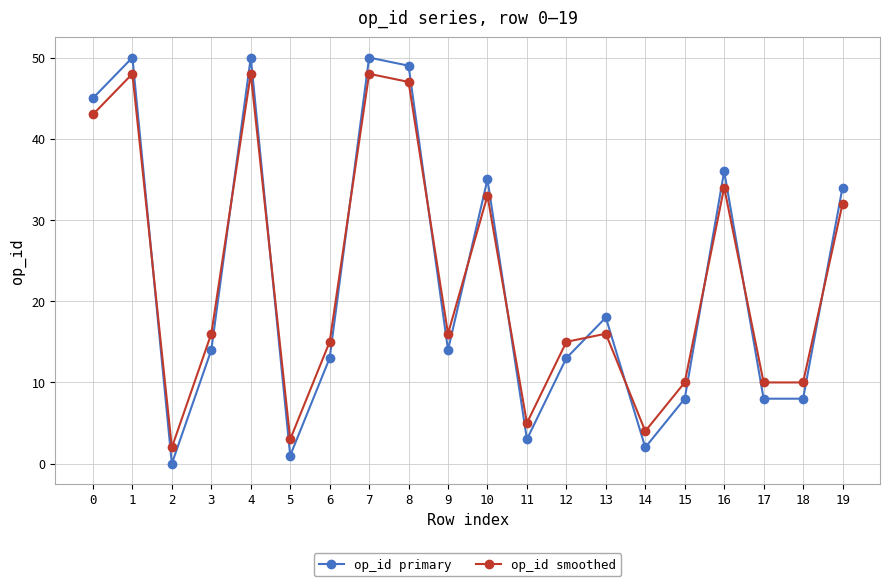

List the series in order of their peak value, lowest first.

op_id smoothed, op_id primary